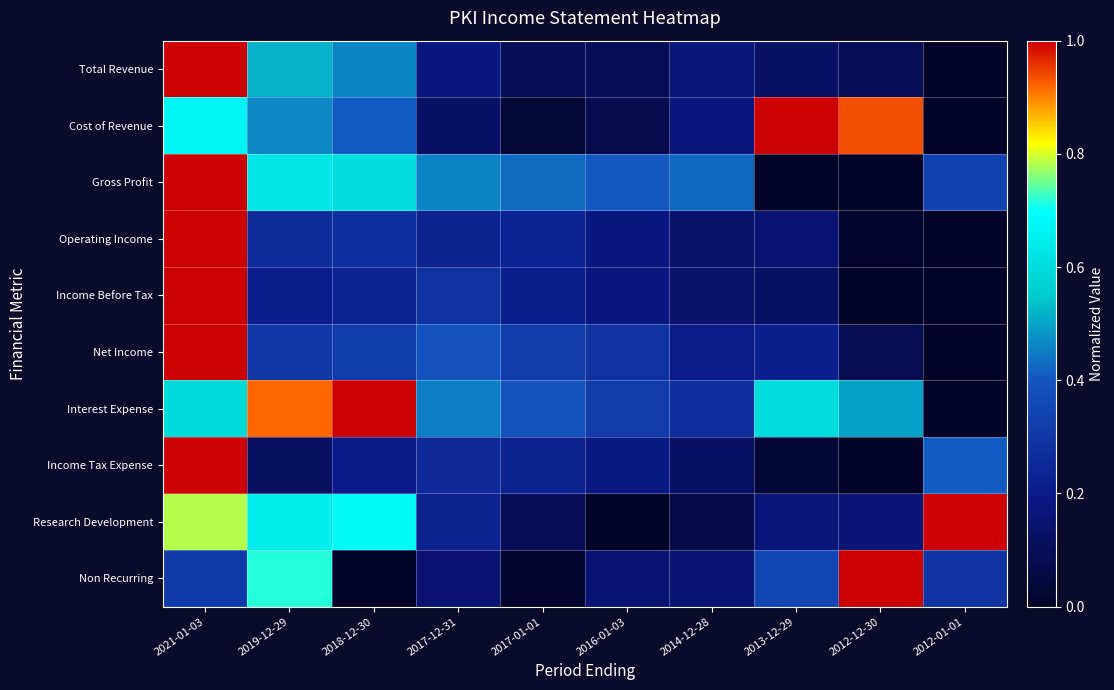

Reading right to left, what are all the values shown in this chart?

Total Revenue: 2012-01-01=0.0	2012-12-30=0.1	2013-12-29=0.1	2014-12-28=0.2	2016-01-03=0.1	2017-01-01=0.1	2017-12-31=0.2	2018-12-30=0.5	2019-12-29=0.5	2021-01-03=1.0
Cost of Revenue: 2012-01-01=0.0	2012-12-30=0.9	2013-12-29=1.0	2014-12-28=0.2	2016-01-03=0.1	2017-01-01=0.0	2017-12-31=0.1	2018-12-30=0.4	2019-12-29=0.5	2021-01-03=0.7
Gross Profit: 2012-01-01=0.3	2012-12-30=0.0	2013-12-29=0.0	2014-12-28=0.4	2016-01-03=0.4	2017-01-01=0.4	2017-12-31=0.5	2018-12-30=0.6	2019-12-29=0.6	2021-01-03=1.0
Operating Income: 2012-01-01=0.0	2012-12-30=0.0	2013-12-29=0.2	2014-12-28=0.1	2016-01-03=0.2	2017-01-01=0.2	2017-12-31=0.2	2018-12-30=0.3	2019-12-29=0.3	2021-01-03=1.0
Income Before Tax: 2012-01-01=0.0	2012-12-30=0.0	2013-12-29=0.1	2014-12-28=0.1	2016-01-03=0.2	2017-01-01=0.2	2017-12-31=0.3	2018-12-30=0.2	2019-12-29=0.2	2021-01-03=1.0
Net Income: 2012-01-01=0.0	2012-12-30=0.1	2013-12-29=0.2	2014-12-28=0.2	2016-01-03=0.3	2017-01-01=0.3	2017-12-31=0.4	2018-12-30=0.3	2019-12-29=0.3	2021-01-03=1.0
Interest Expense: 2012-01-01=0.0	2012-12-30=0.5	2013-12-29=0.6	2014-12-28=0.3	2016-01-03=0.3	2017-01-01=0.4	2017-12-31=0.5	2018-12-30=1.0	2019-12-29=0.9	2021-01-03=0.6
Income Tax Expense: 2012-01-01=0.4	2012-12-30=0.0	2013-12-29=0.0	2014-12-28=0.1	2016-01-03=0.2	2017-01-01=0.2	2017-12-31=0.3	2018-12-30=0.2	2019-12-29=0.1	2021-01-03=1.0
Research Development: 2012-01-01=1.0	2012-12-30=0.2	2013-12-29=0.2	2014-12-28=0.1	2016-01-03=0.0	2017-01-01=0.1	2017-12-31=0.2	2018-12-30=0.7	2019-12-29=0.6	2021-01-03=0.8
Non Recurring: 2012-01-01=0.3	2012-12-30=1.0	2013-12-29=0.4	2014-12-28=0.1	2016-01-03=0.2	2017-01-01=0.0	2017-12-31=0.1	2018-12-30=0.0	2019-12-29=0.7	2021-01-03=0.3